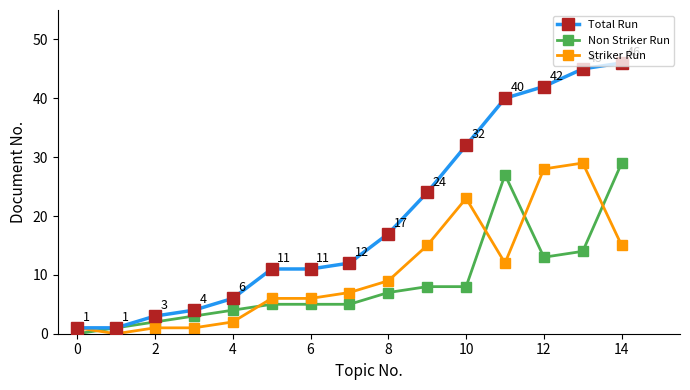

Which series has the largest total across all categories?

Total Run